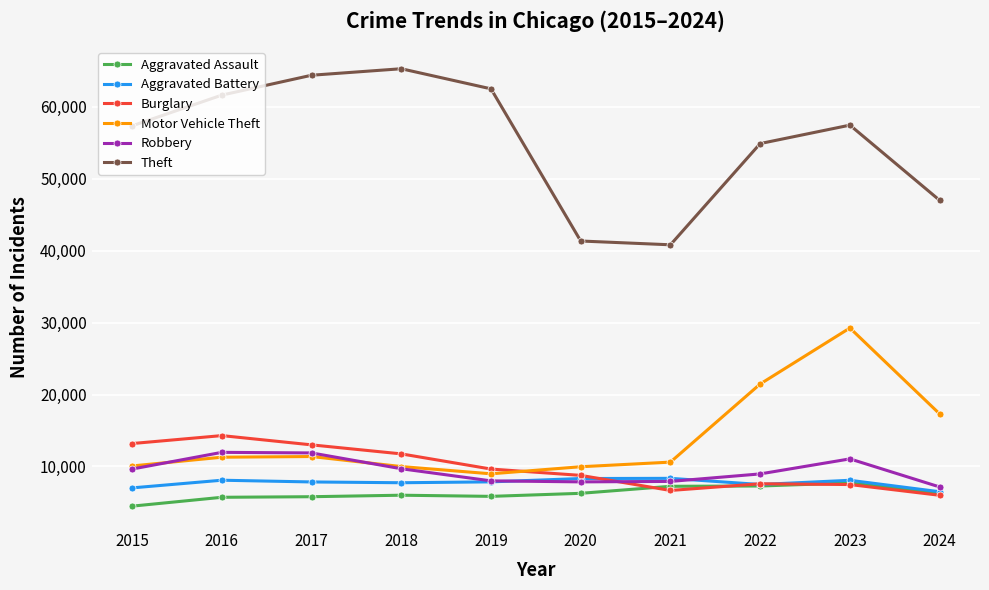

Which category has the highest value across all series?

2018